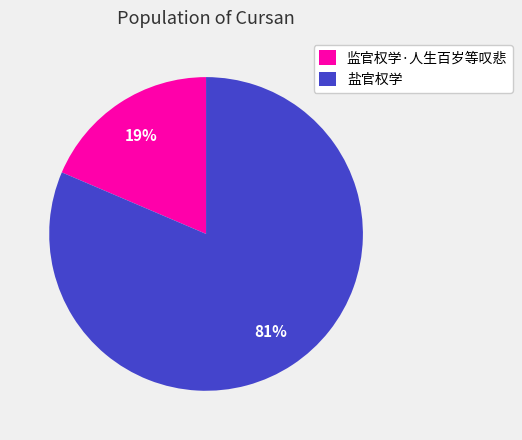

Rank the categories by value from lowest to highest.

监官权学·人生百岁等叹悲, 盐官权学